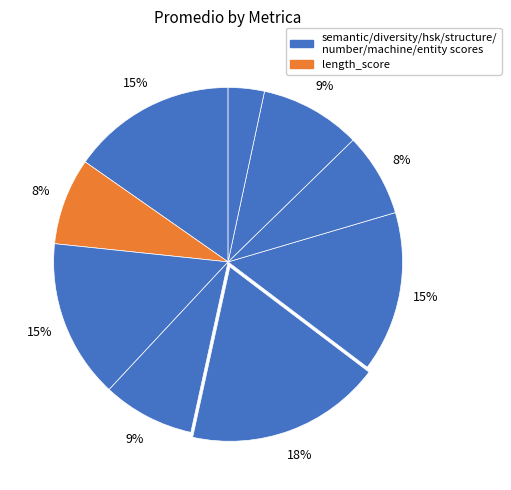

How many segments does this pie chart have?

9